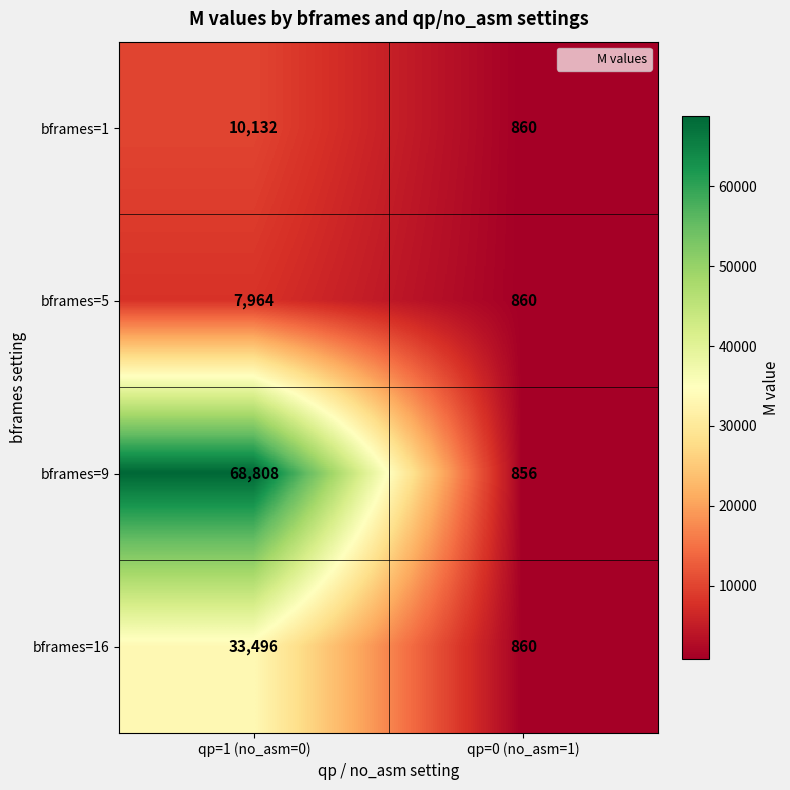

Which series changed the most between qp=1 (no_asm=0) and qp=0 (no_asm=1)?

bframes=9